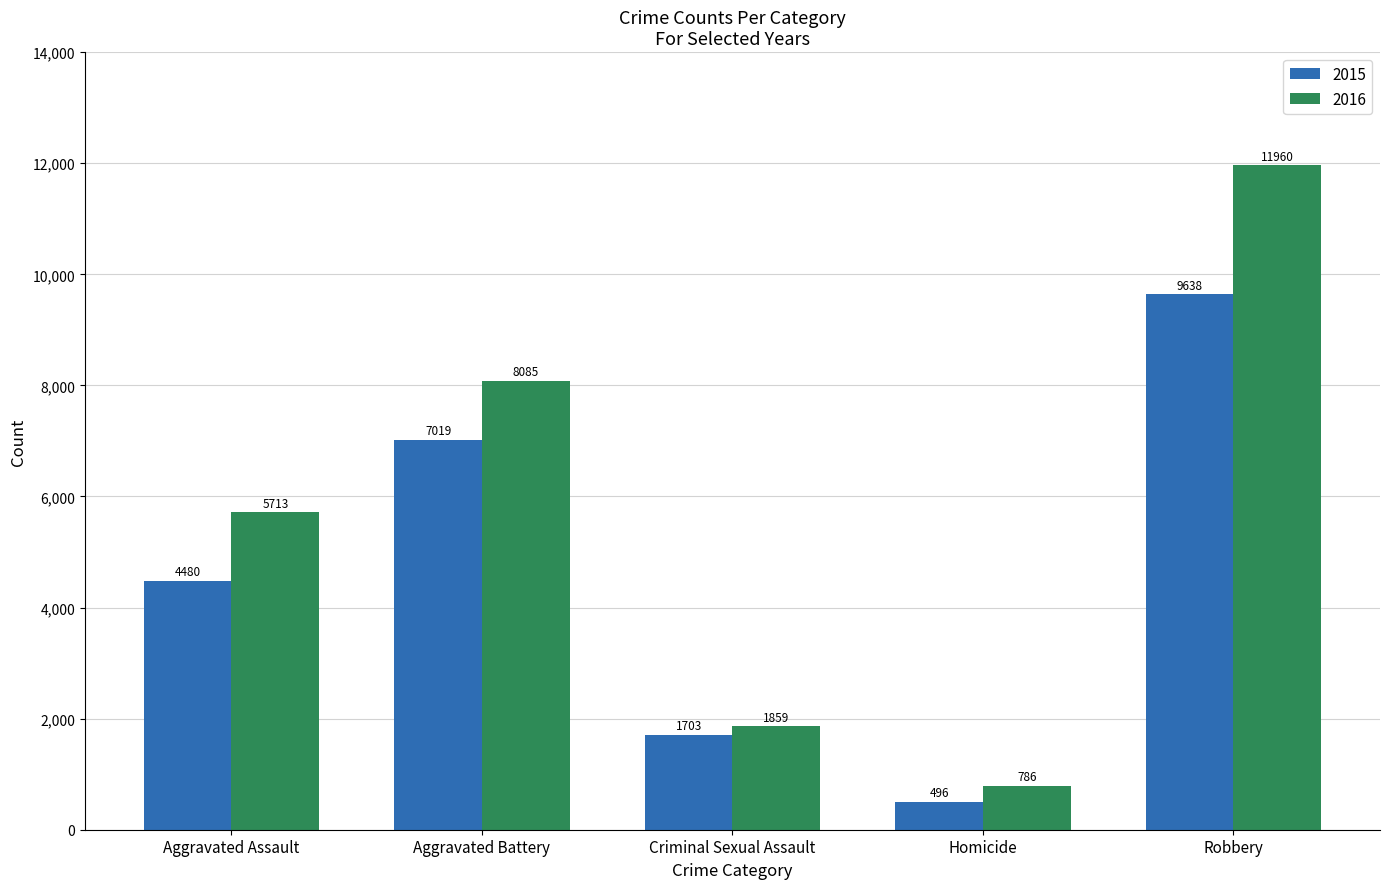

The value of 2016 at Aggravated Battery is 8085. True or false?

True